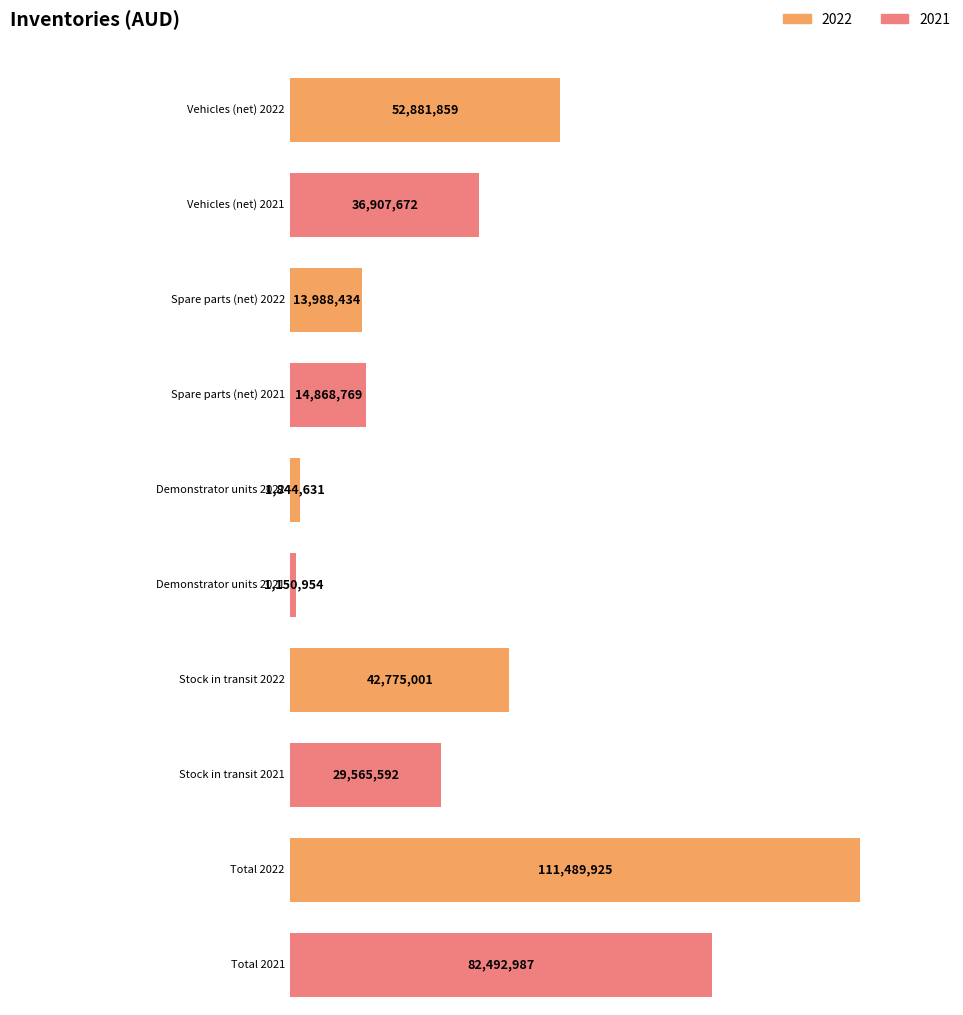

What is the smallest value displayed?

1150954